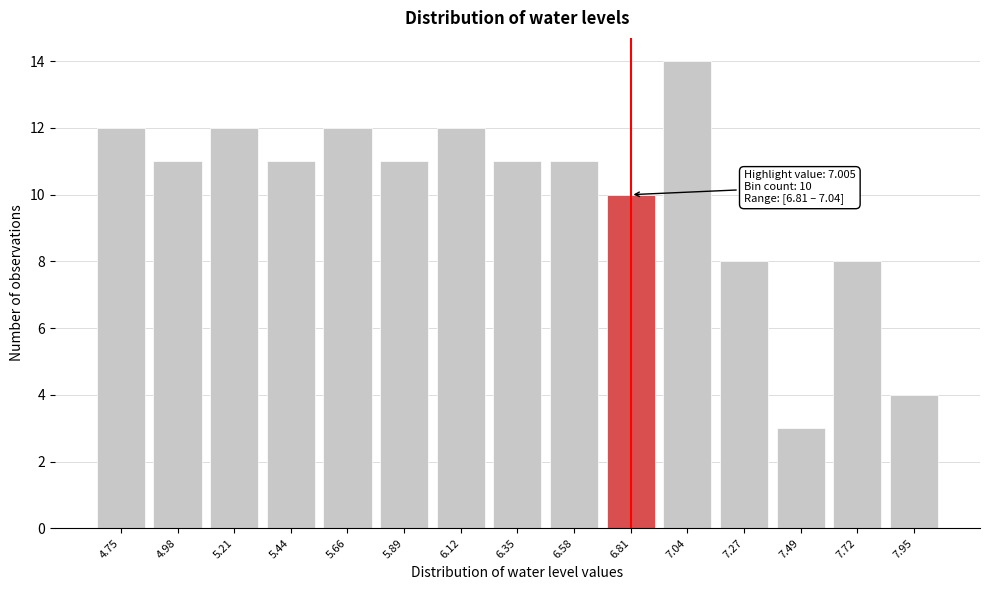

Reading left to right, extract all data points from this chart.

12	11	12	11	12	11	12	11	11	10	14	8	3	8	4